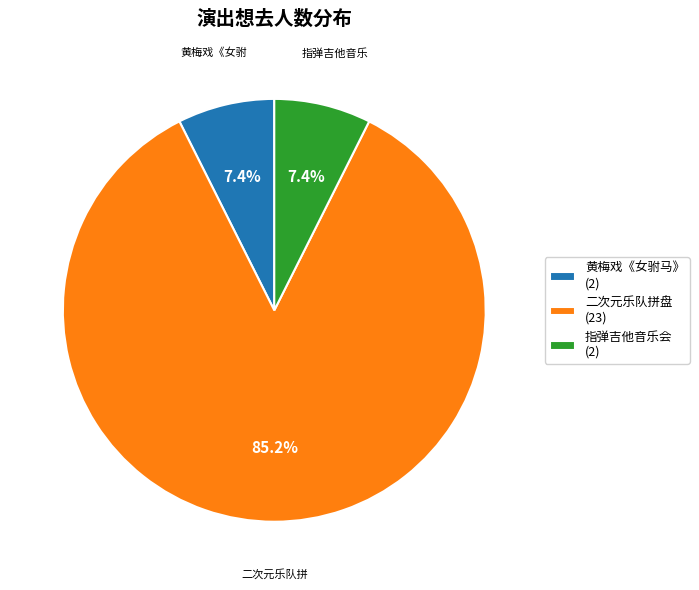

How many slices are in this pie chart?

3